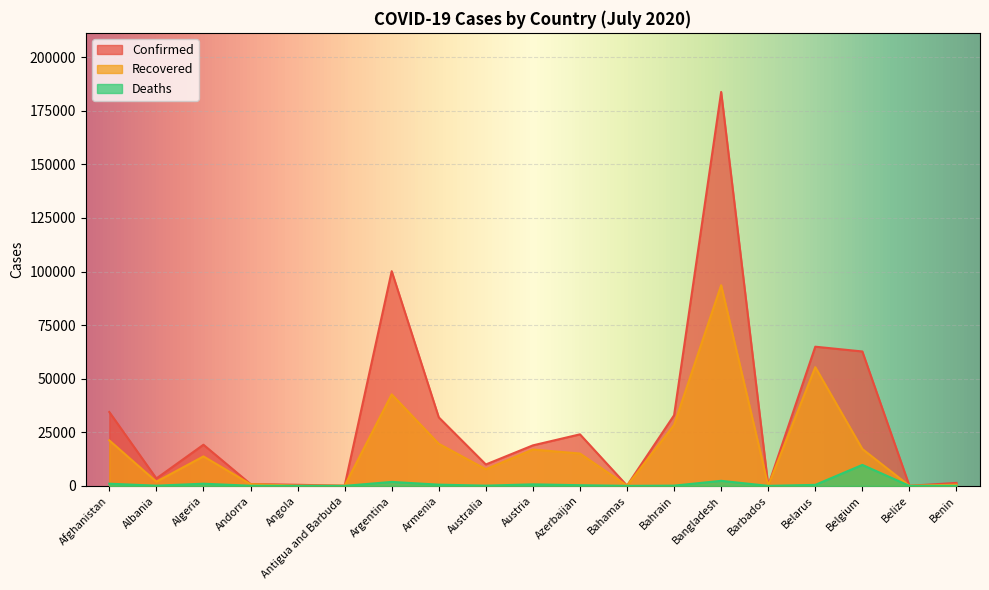

Does the chart display data point markers on the line(s)?

No